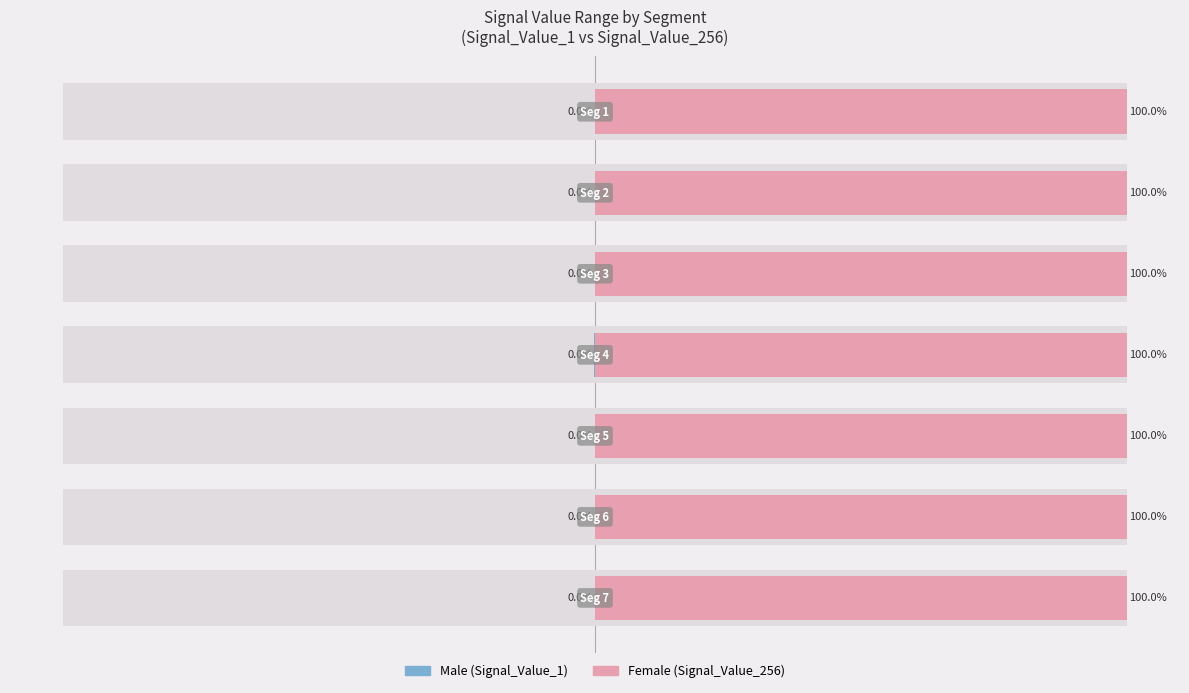

At signal segment 3, list the series in order from largest to smallest.

Female, Male